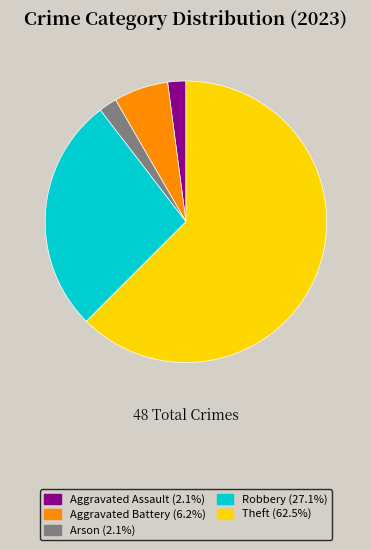

Does any single category account for the majority?

Yes